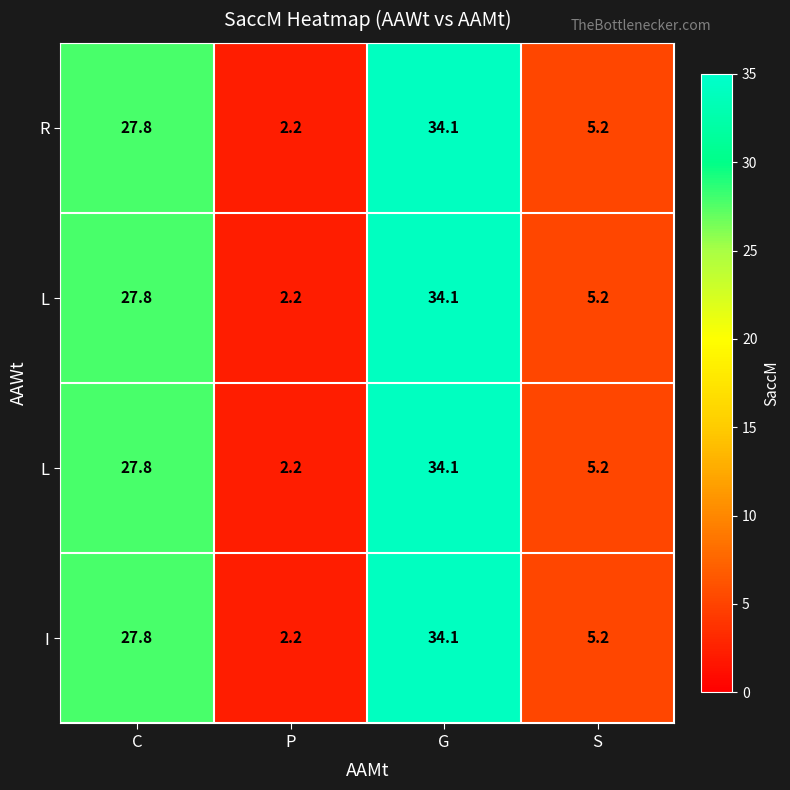

Between G and C, which is larger?

G